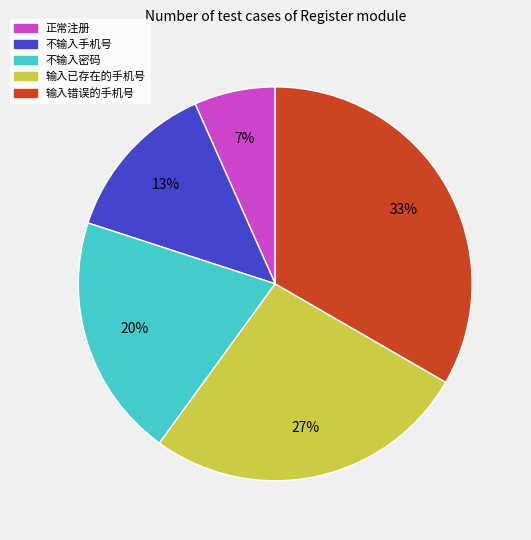

To the nearest percent, what is the combined percentage of 不输入手机号 and 输入已存在的手机号?

40%